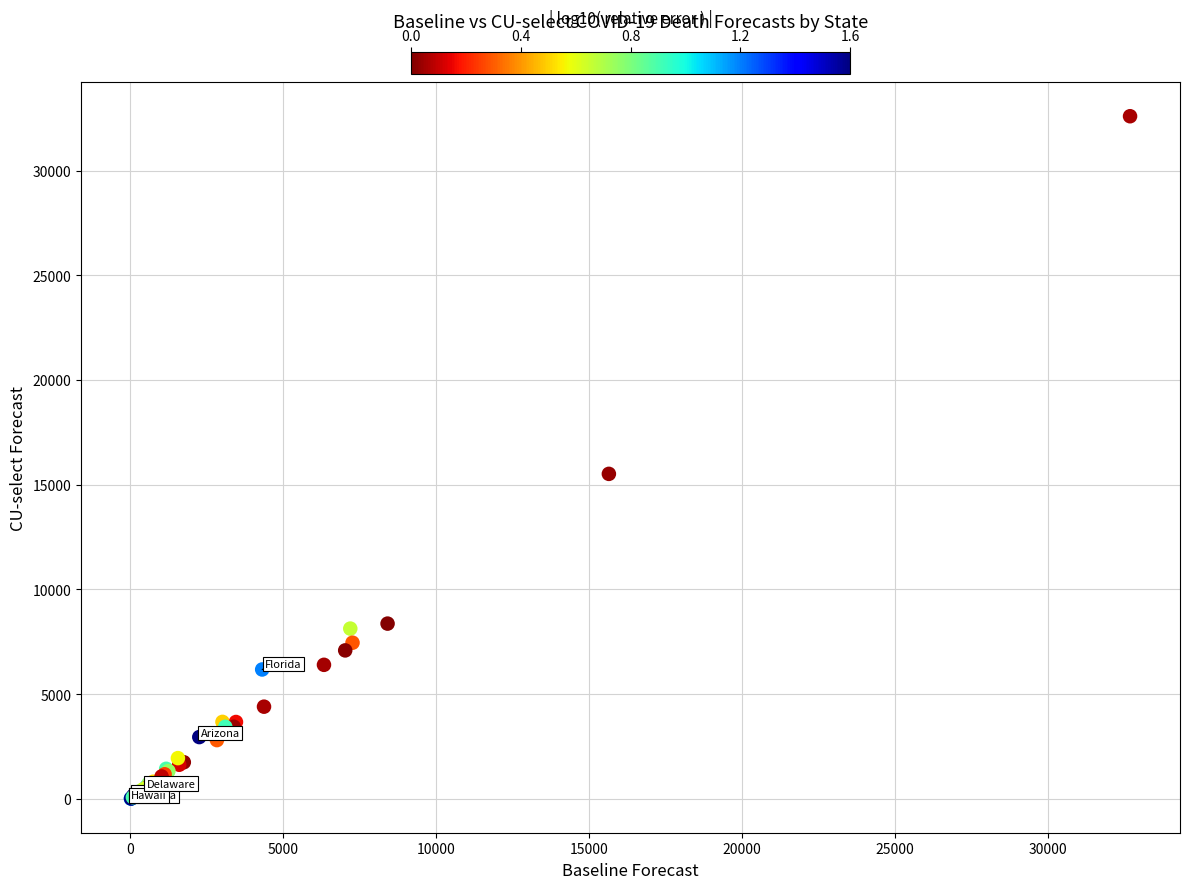

What Y value in the scatter plot is closest to 16305?

15520